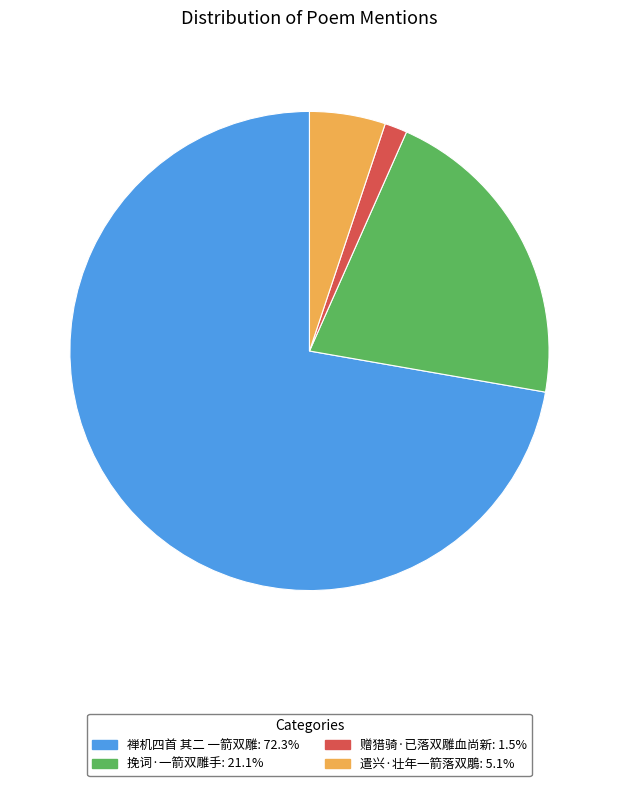

What is the majority slice?

禅机四首 其二 一箭双雕